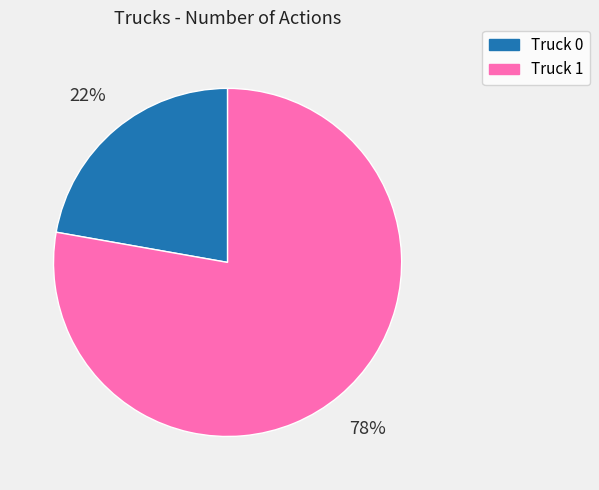

Approximately how many times larger is the value at Truck 0 compared to Truck 1?

0.3